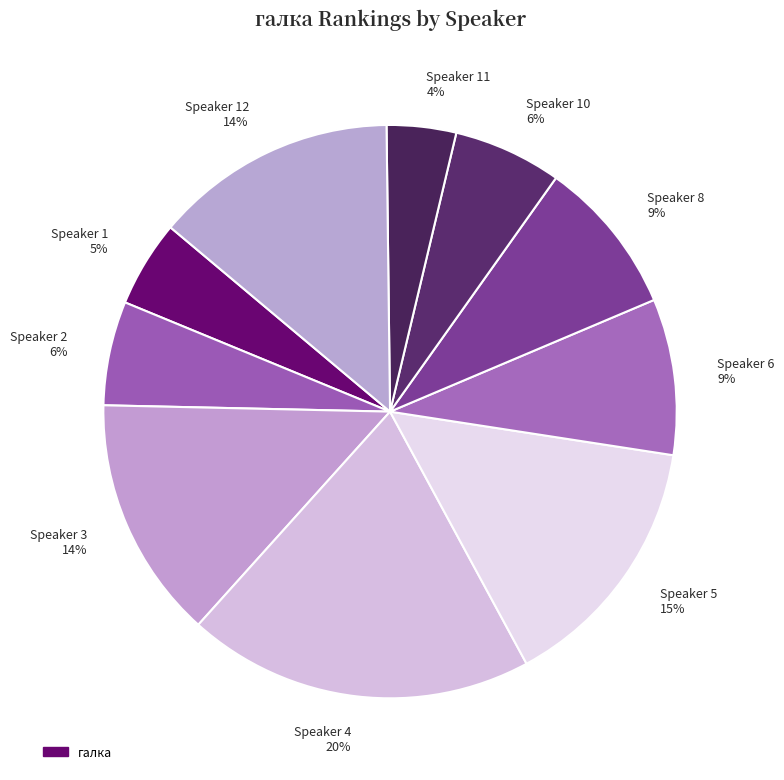

Which category has the smallest portion of the pie?

Speaker 11 4%